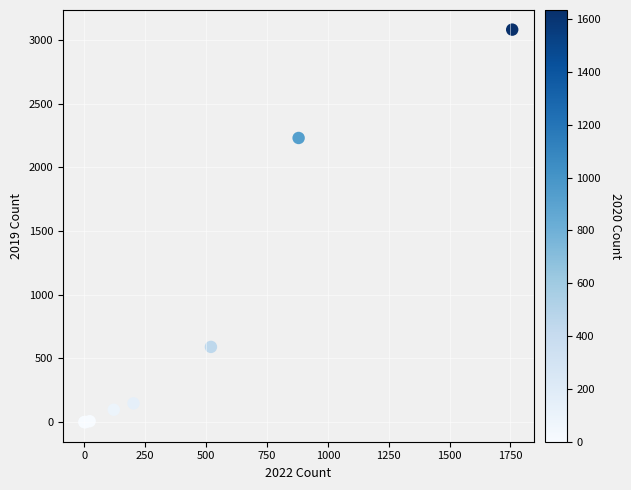

What Y value in the scatter plot is closest to 1540?

2230